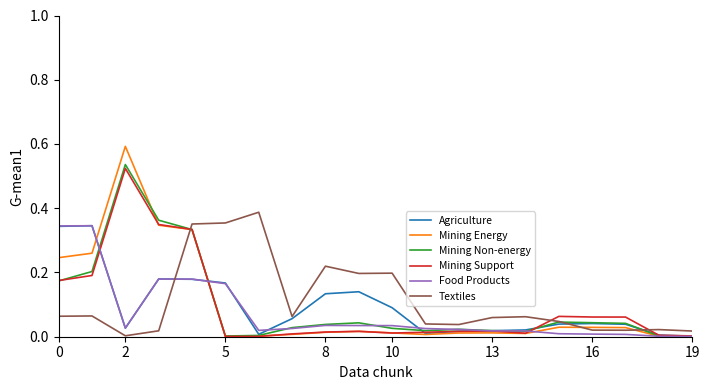

Which series has the largest range (max minus min)?

Mining Energy